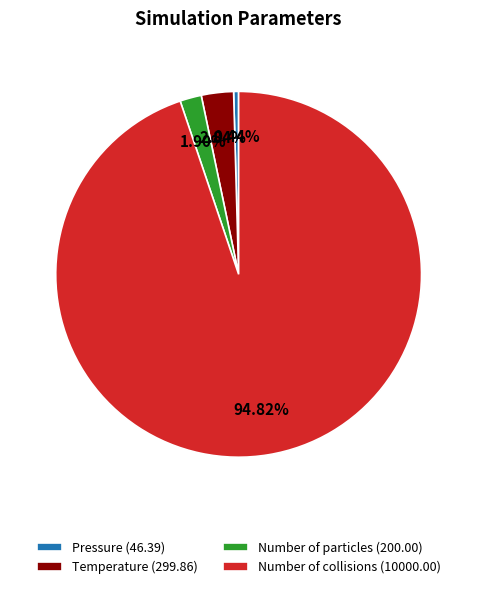

Combined, do Temperature and Number of collisions account for over 50%?

Yes